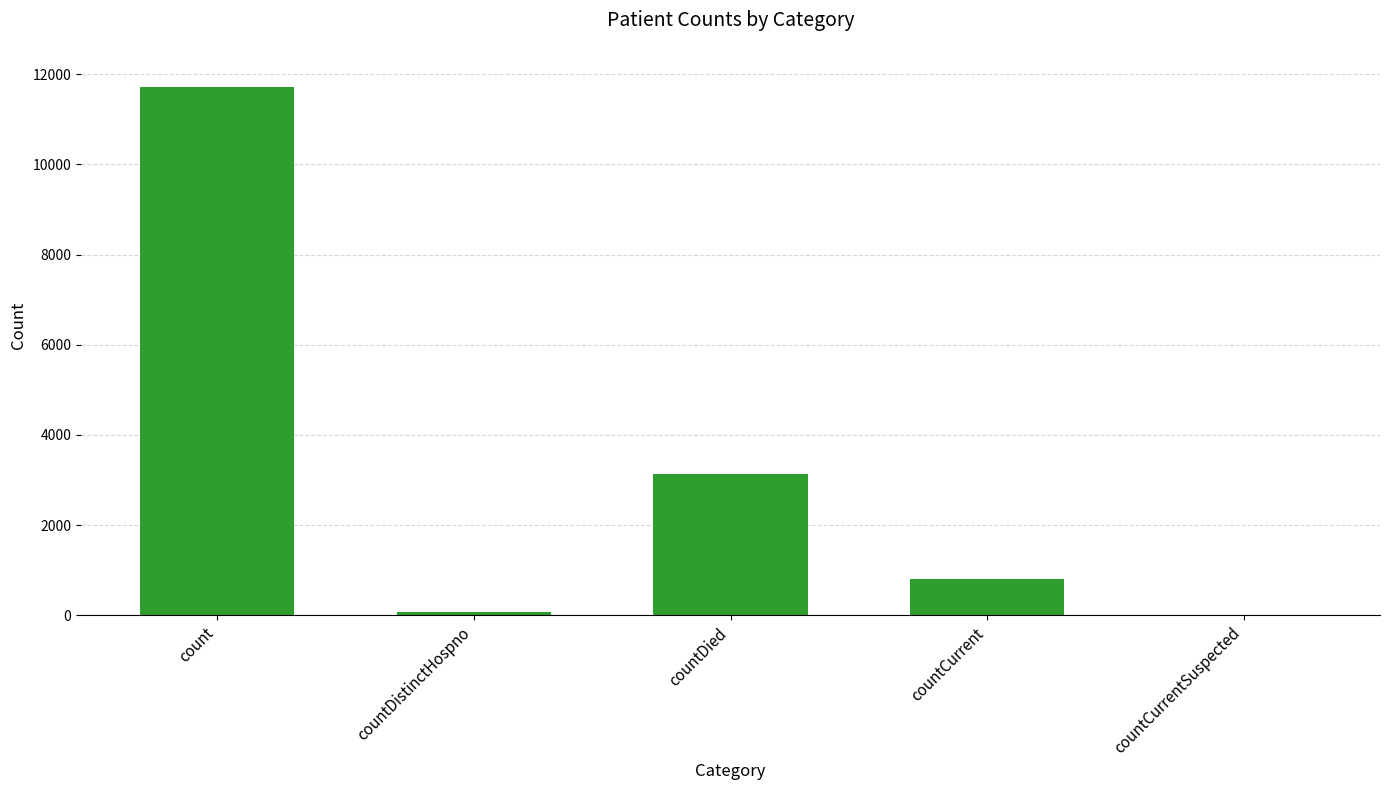

What is the approximate value at countCurrent?

801